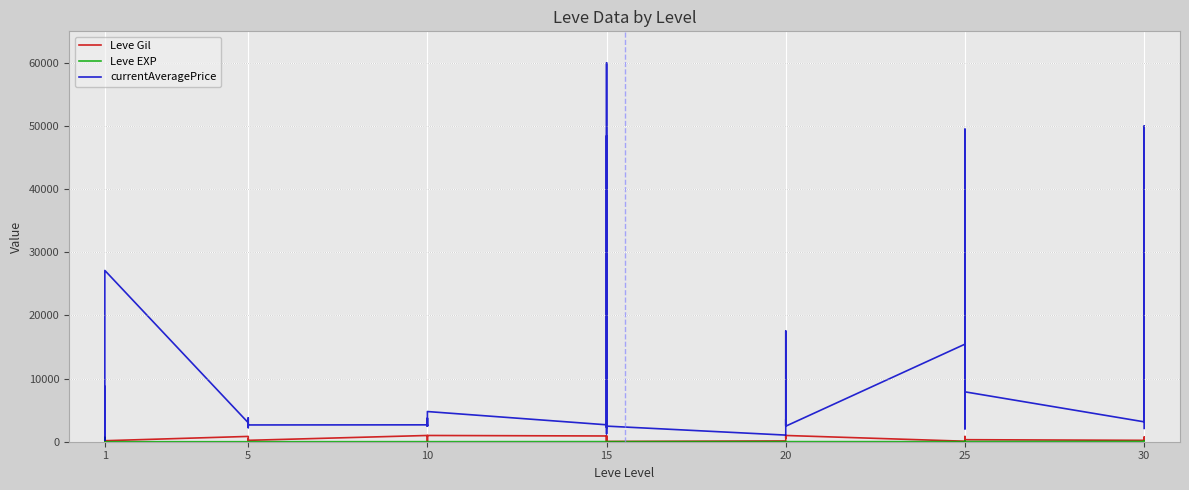

How many lines are shown in the chart?

3